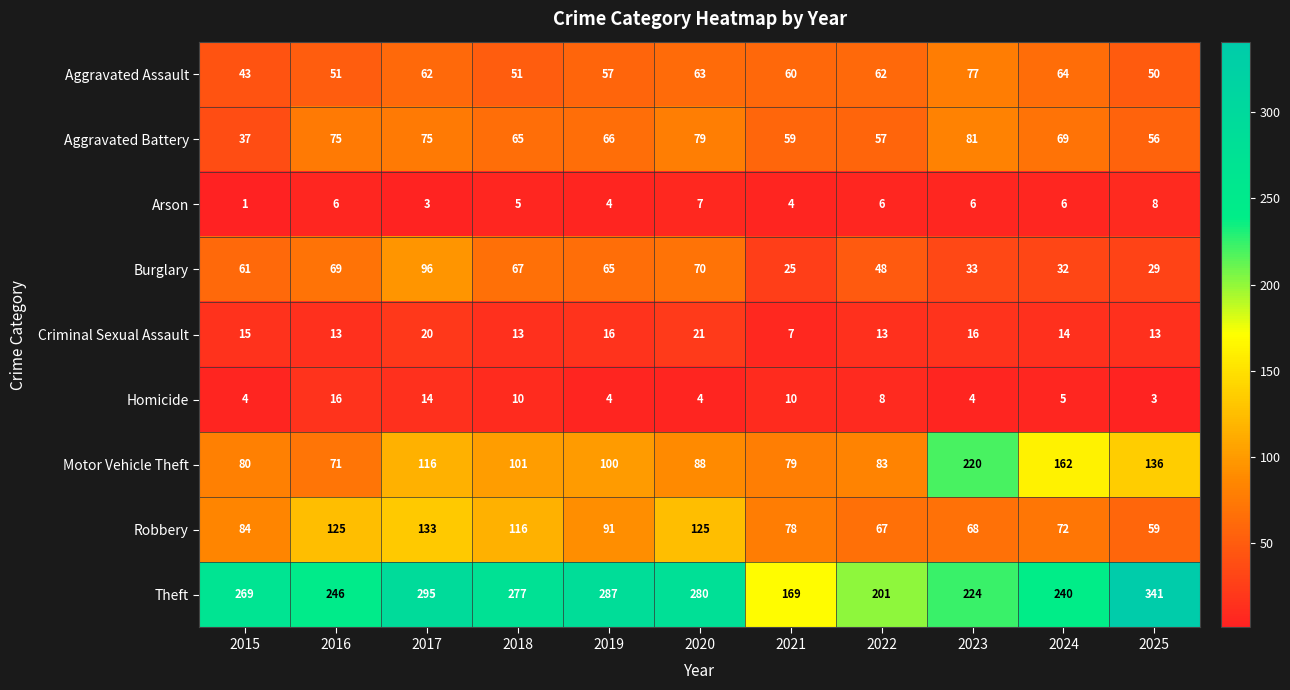

What is the difference between the highest and lowest values at 2019?

283